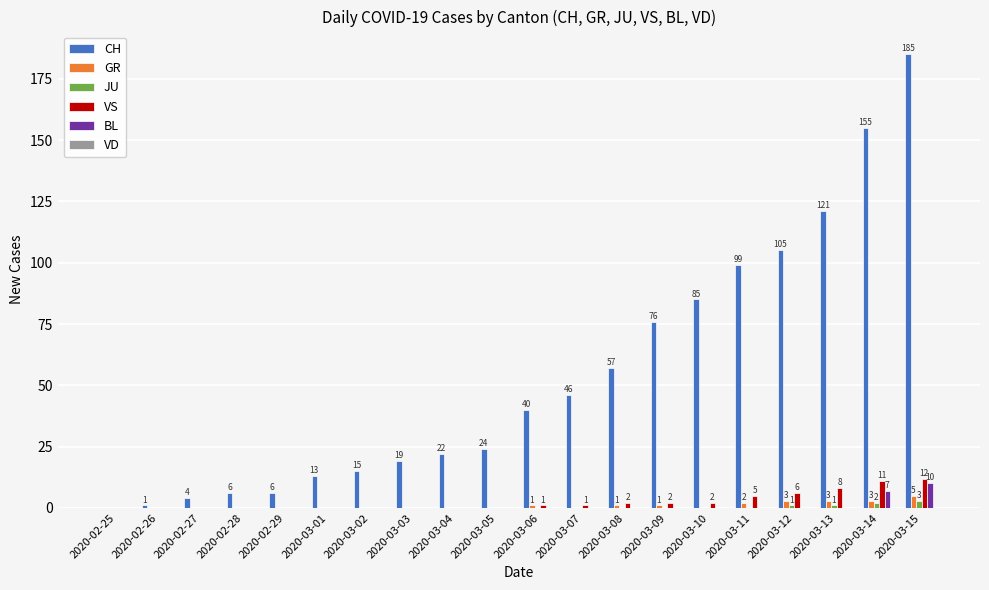

What is the maximum value shown in the chart?

185